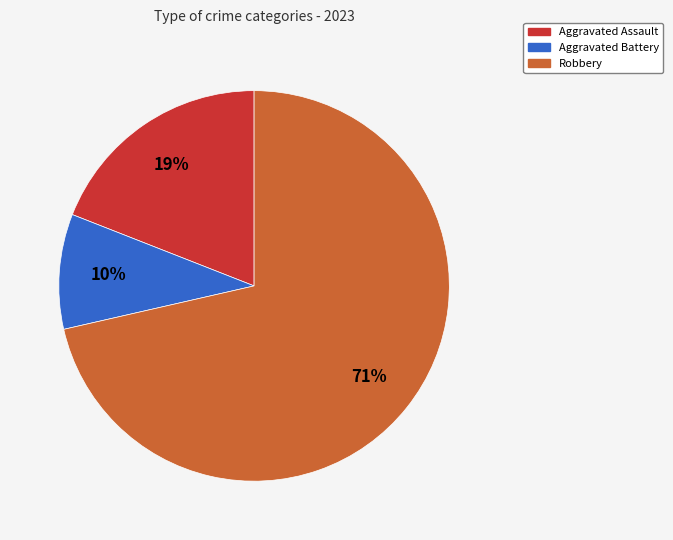

Is there a majority slice in this chart?

Yes